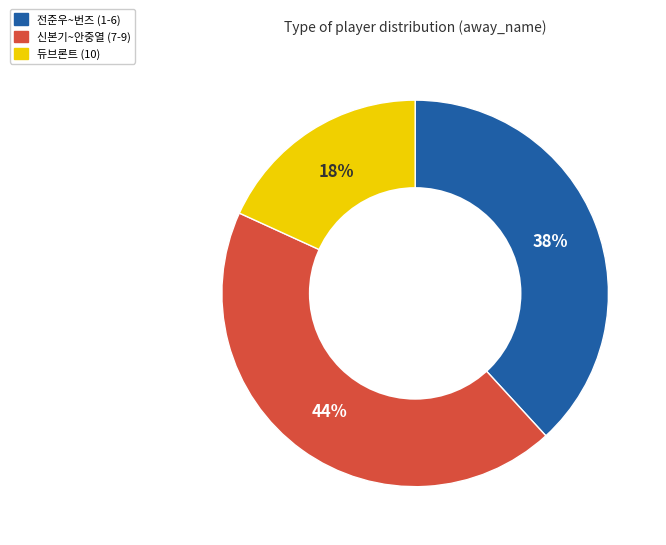

Which slice is the largest?

신본기~안중열 (7-9)